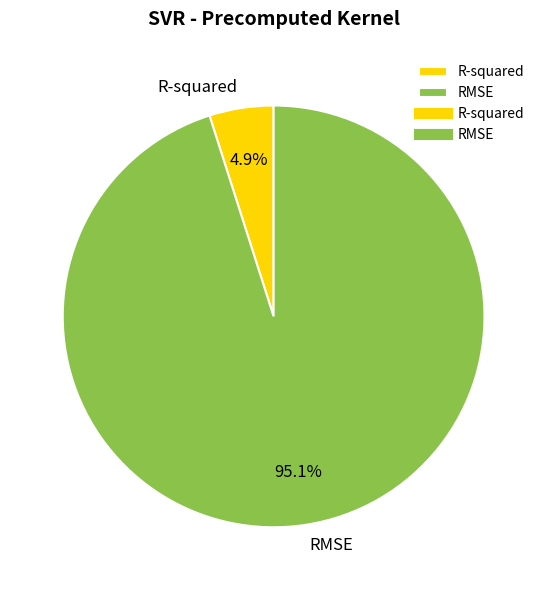

To the nearest percent, what percentage of the pie is RMSE?

95%